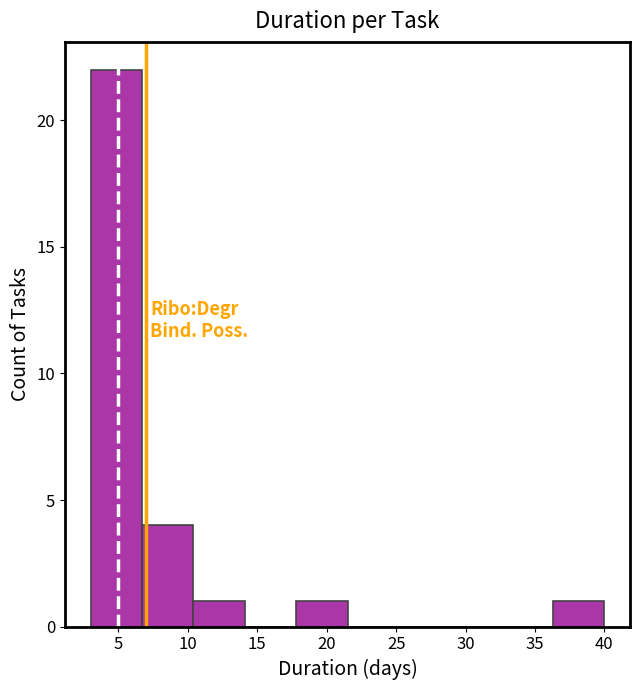

What is the height of the bar covering 6.7 to 10.4 on the x-axis? Neither the bar edges nor the heights are printed on the chart, so give them approximately, as read against the axes.

4